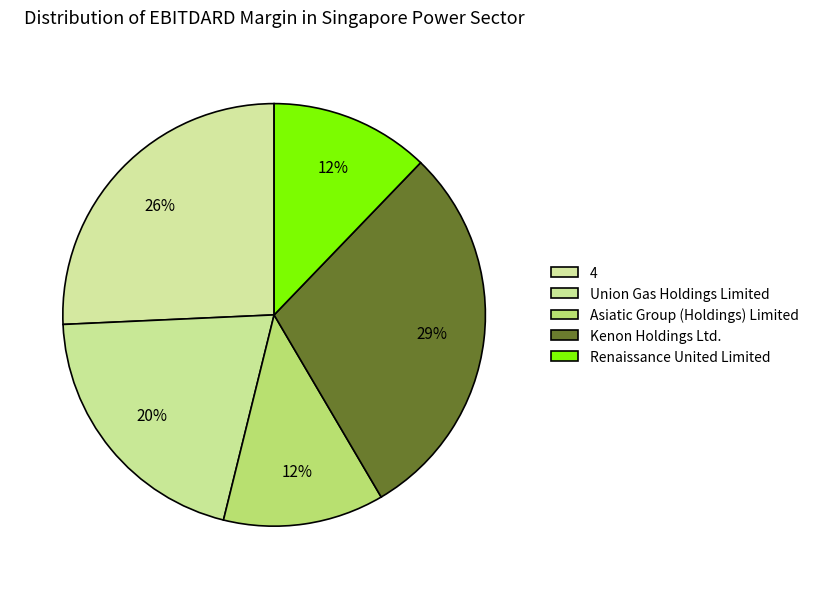

The Kenon Holdings Ltd. slice represents 29% of the pie. True or false?

True